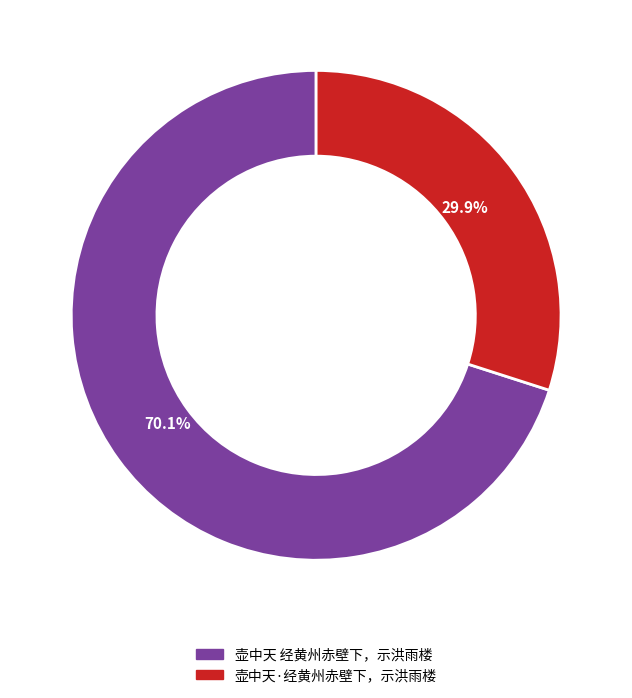

What is the total percentage of 壶中天·经黄州赤壁下，示洪雨楼 and 壶中天 经黄州赤壁下，示洪雨楼?

100.0%